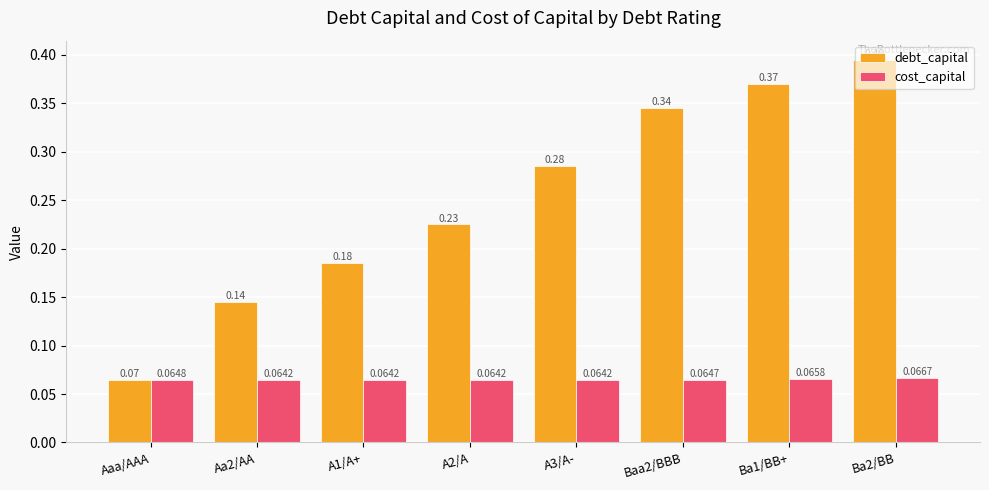

Between Aa2/AA and Baa2/BBB, which series saw the biggest shift?

debt_capital